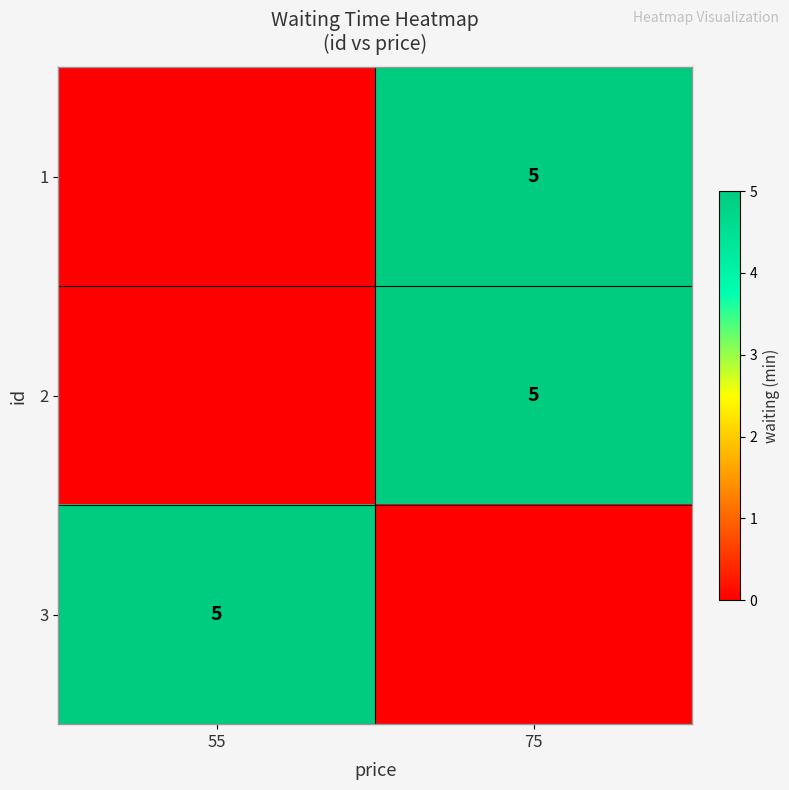

At which label does 3 reach its peak?

55